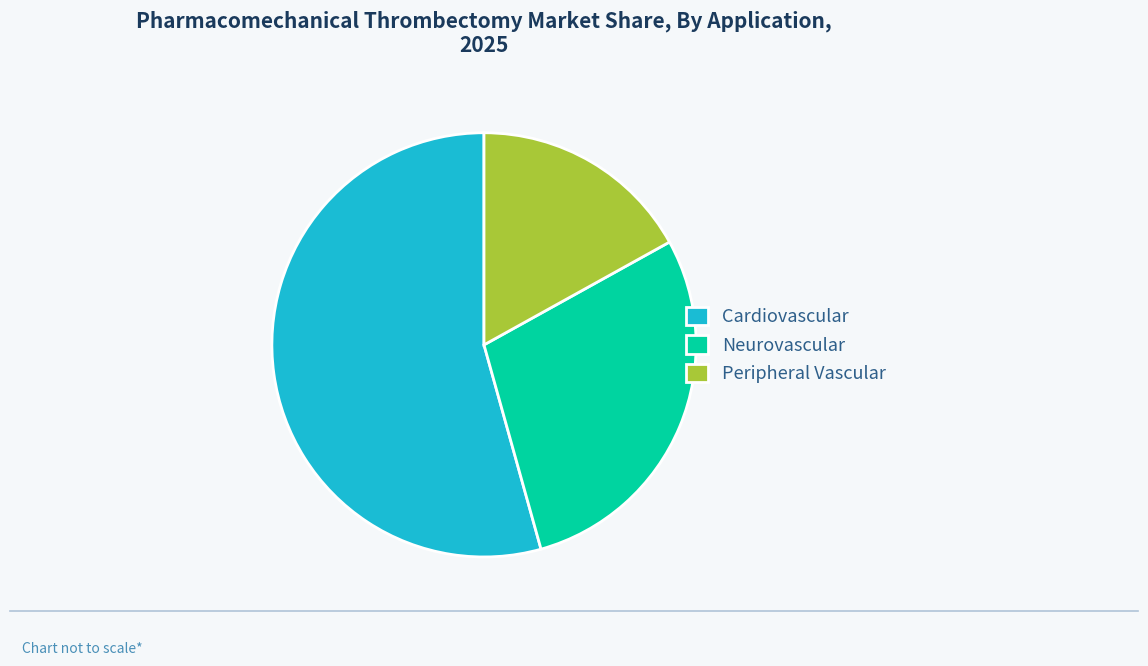

How many slices are in this pie chart?

3